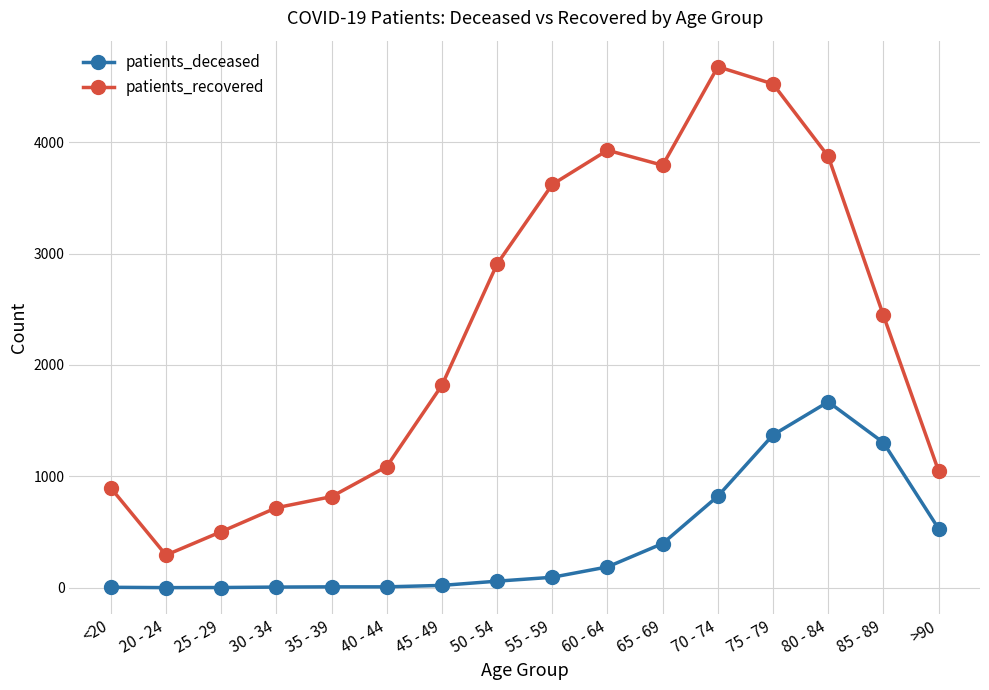

List the series in order of their peak value, lowest first.

patients_deceased, patients_recovered